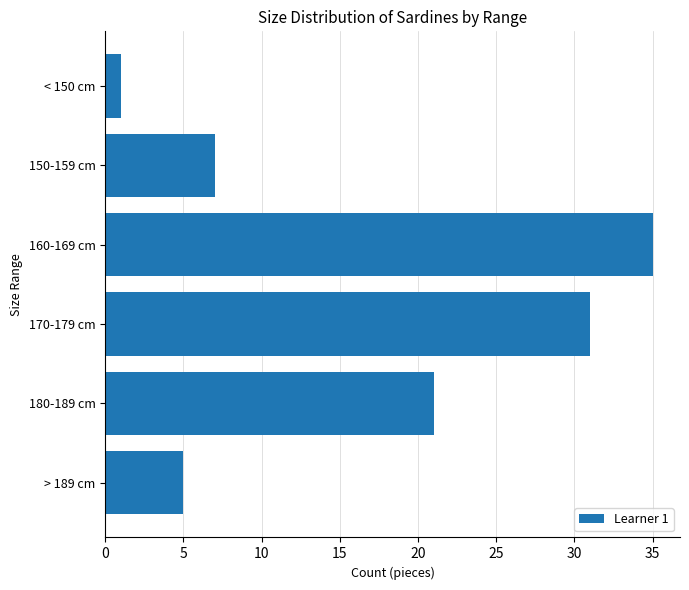

What is the greatest value displayed?

35